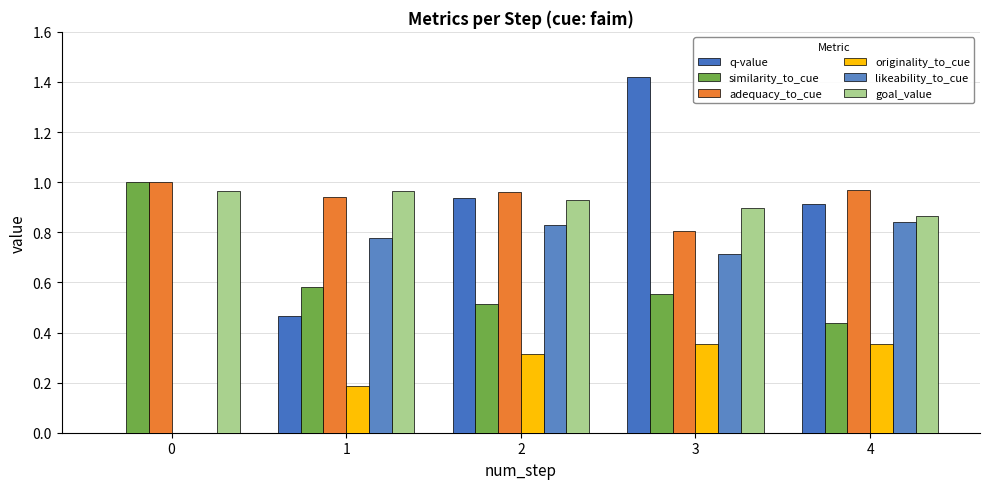

Which label corresponds to the largest value in the chart?

3